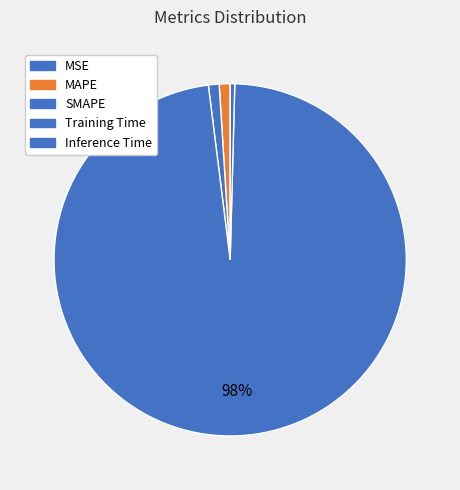

What is the majority slice?

Training Time